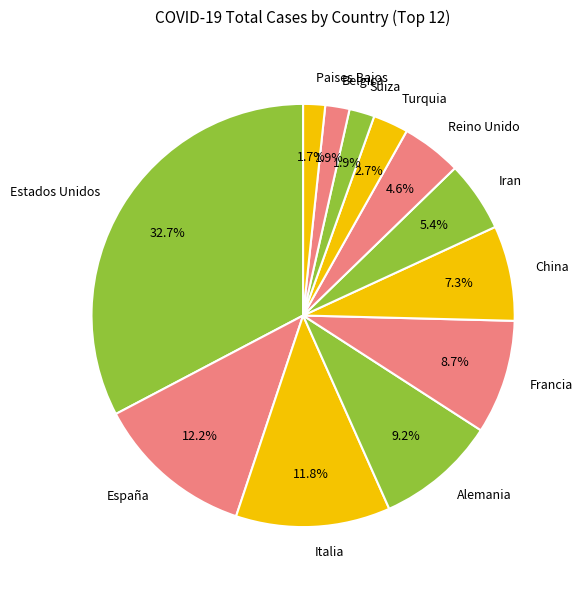

True or false: Francia accounts for 9% of the total.

True